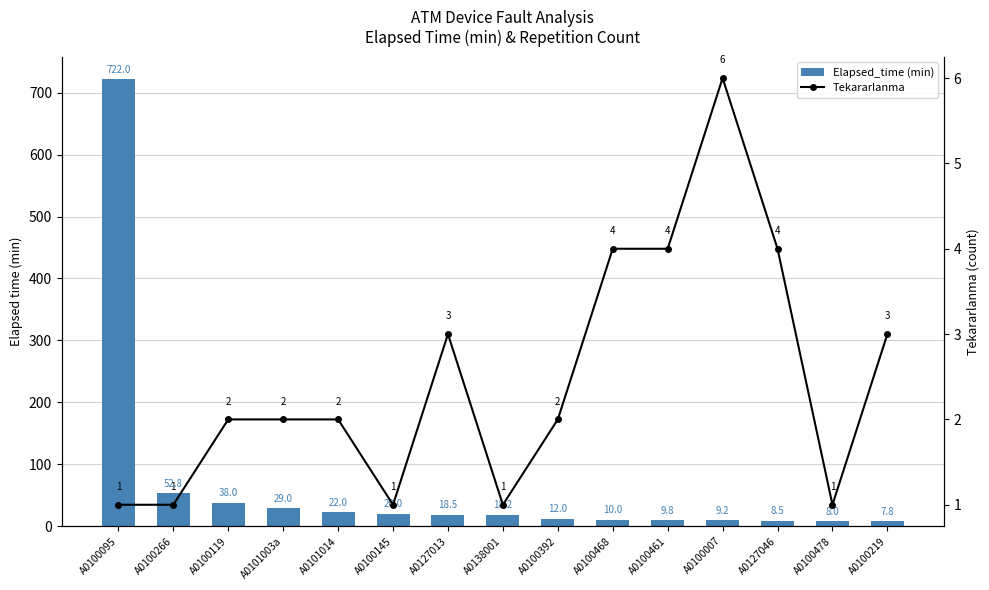

Is the value of Tekararlanma at A0100266 greater than the value of Elapsed_time (min) at A0100478?

No